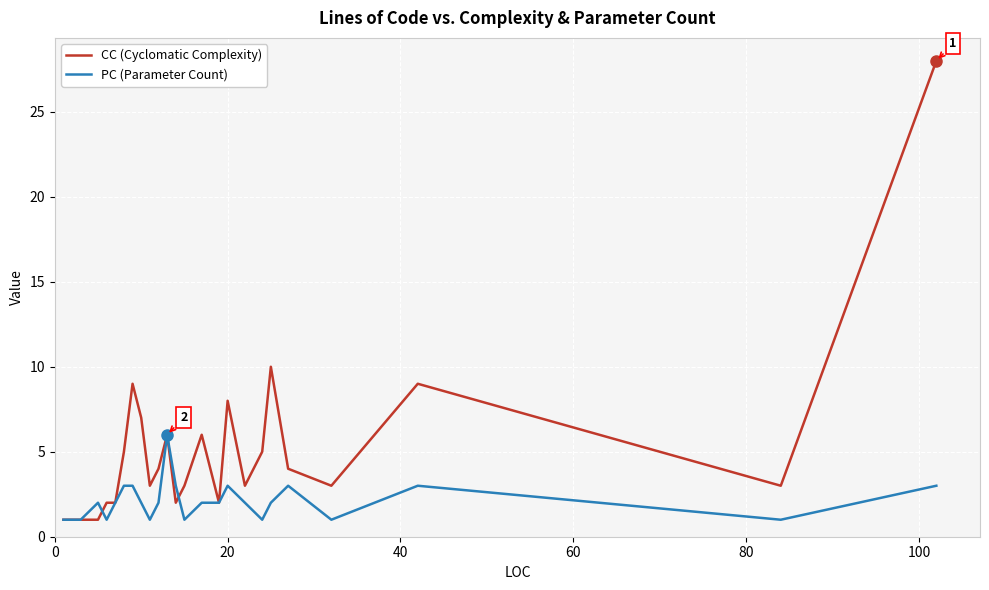

Which series has the largest range (max minus min)?

CC (Cyclomatic Complexity)